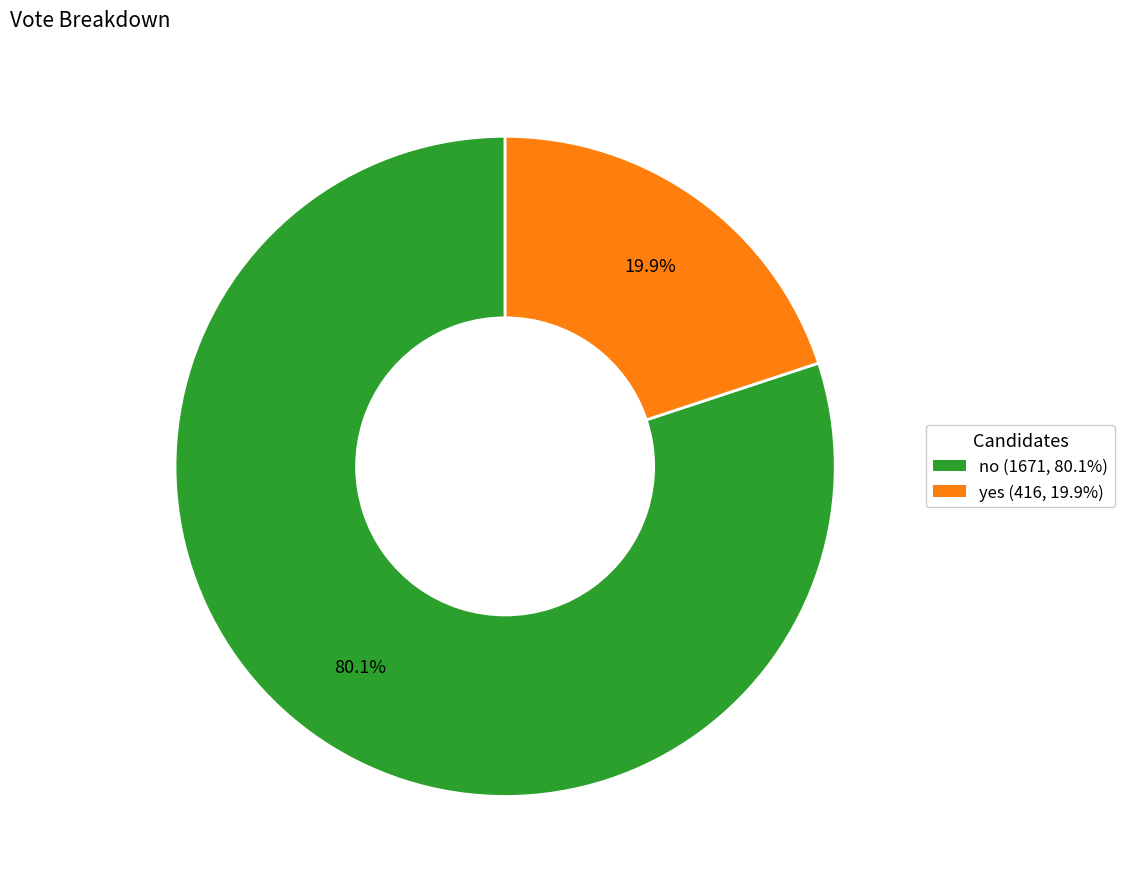

To the nearest percent, what portion does no represent?

80%